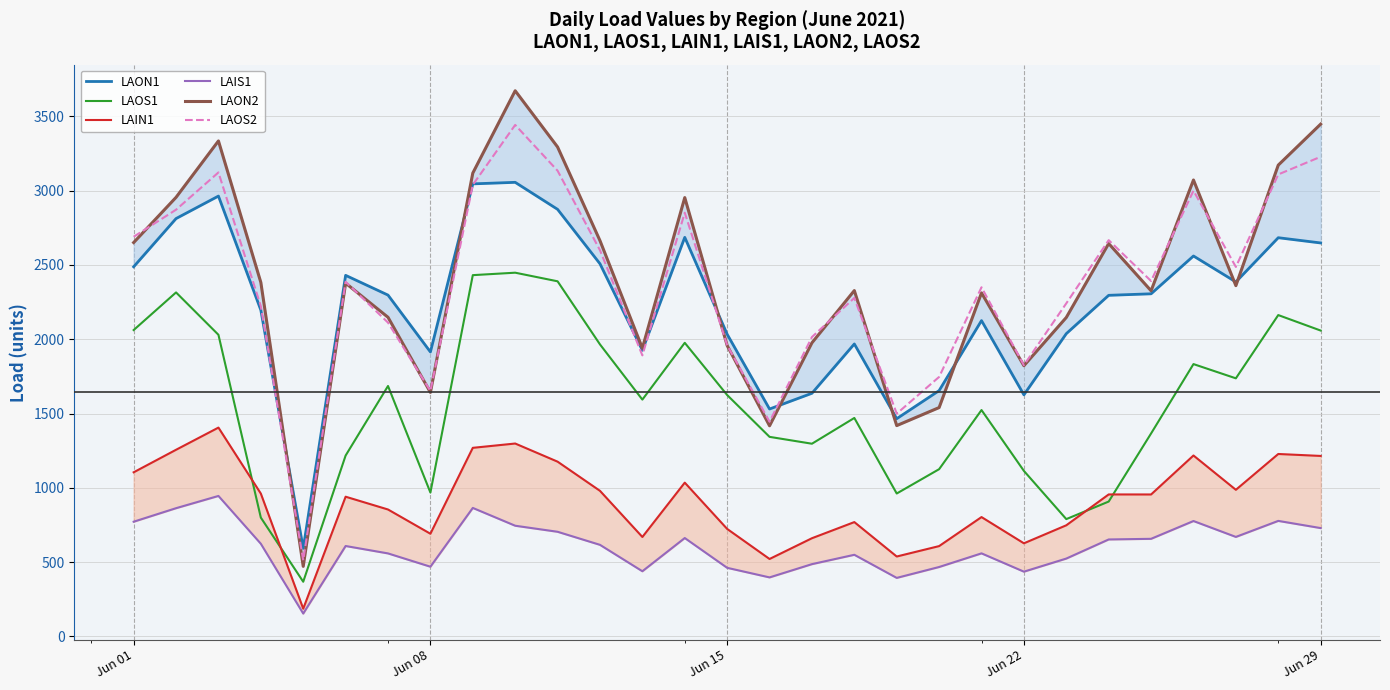

True or false: LAOS1 and LAOS2 intersect in this chart.

False